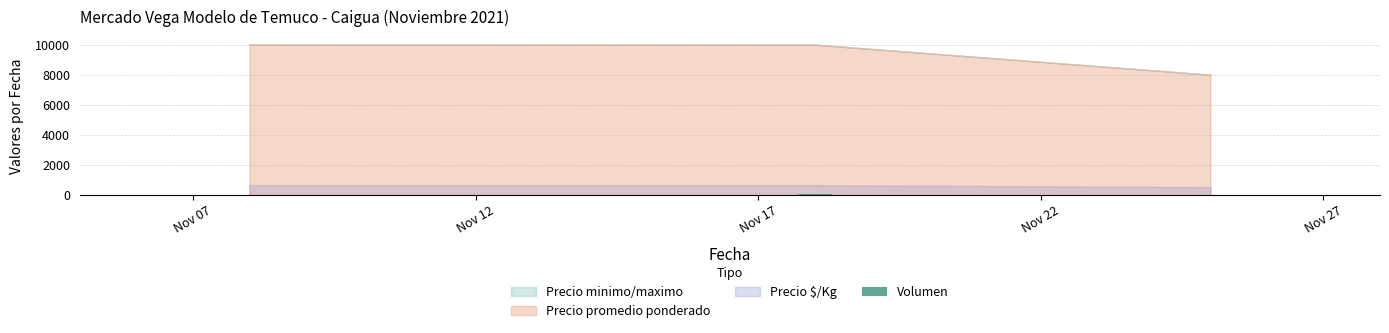

What is the average value?

43